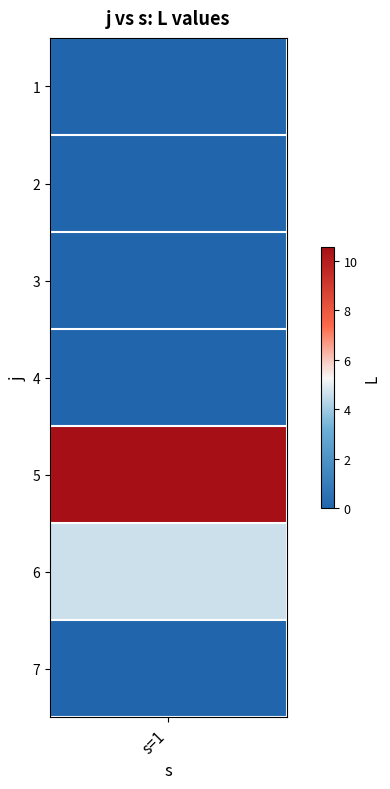

What is the average value?

2.2